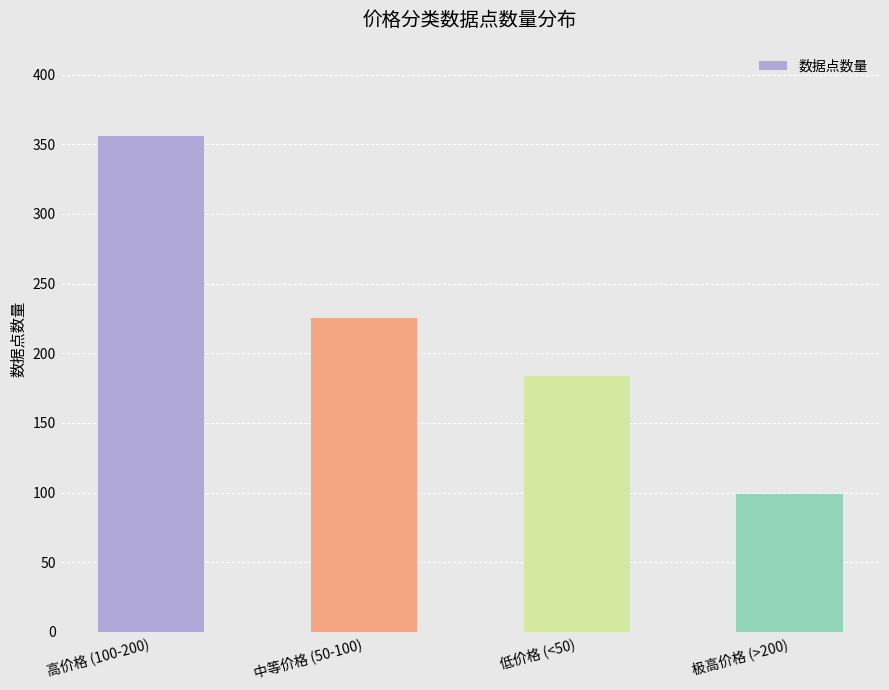

Which category has the highest value across all series?

高价格 (100-200)